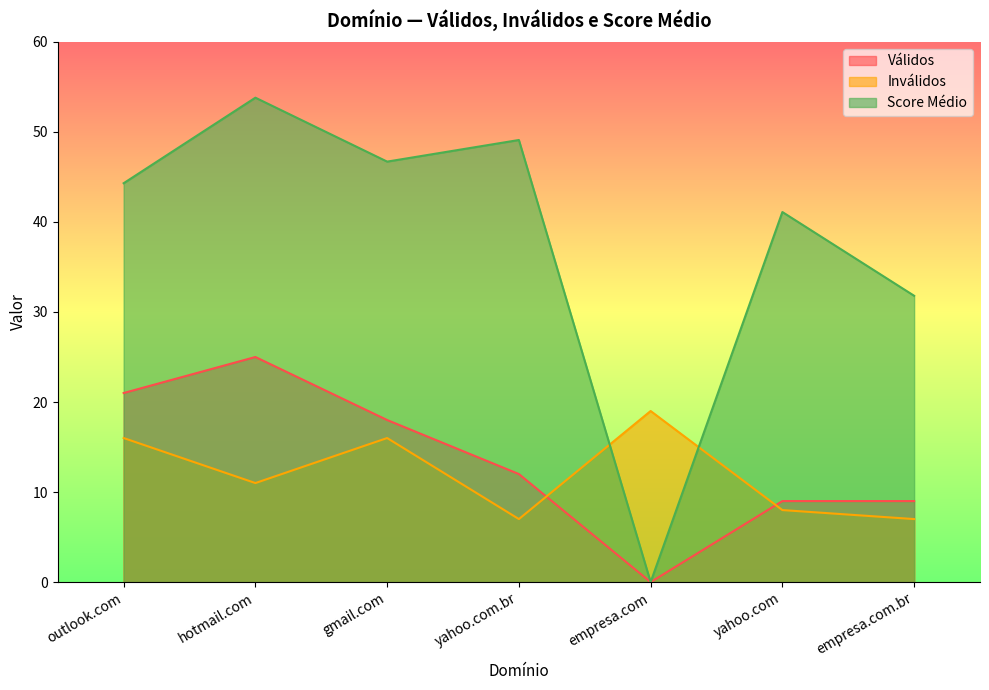

How many times do Inválidos and Válidos cross each other?

2